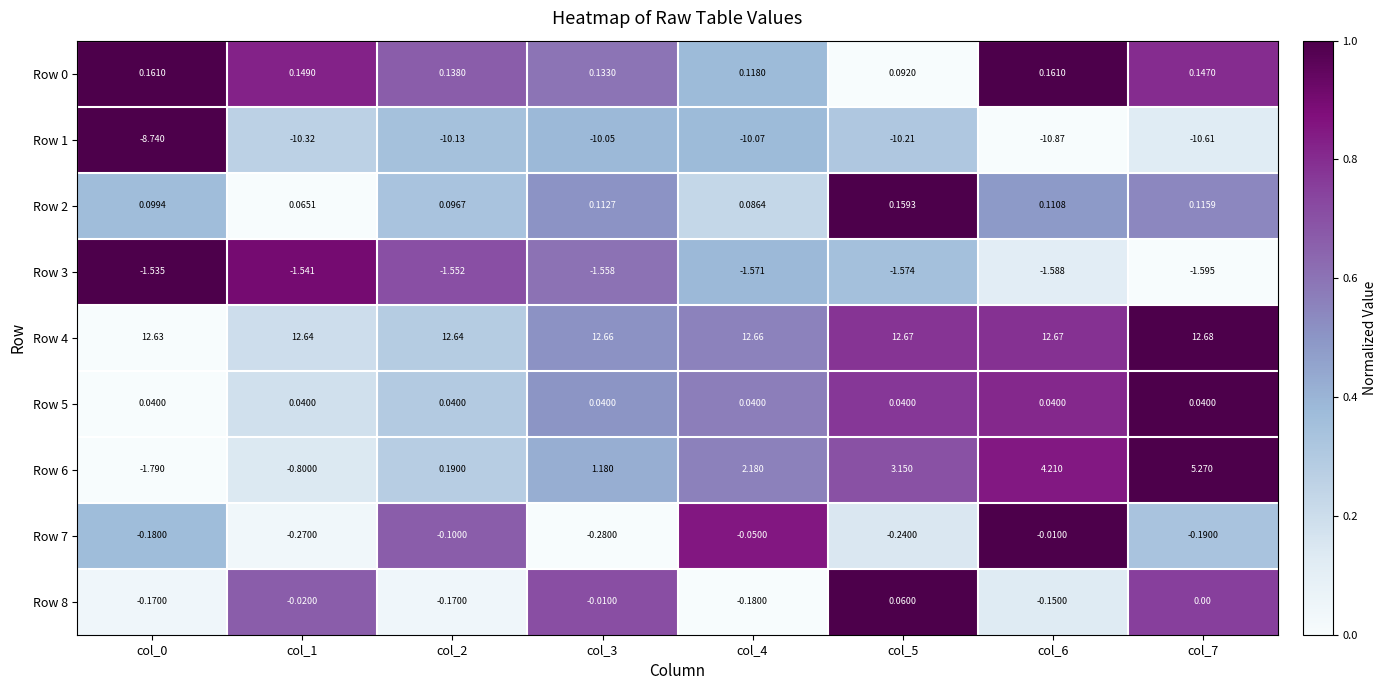

Is the value of Row 1 at col_1 greater than the value of Row 5 at col_3?

No